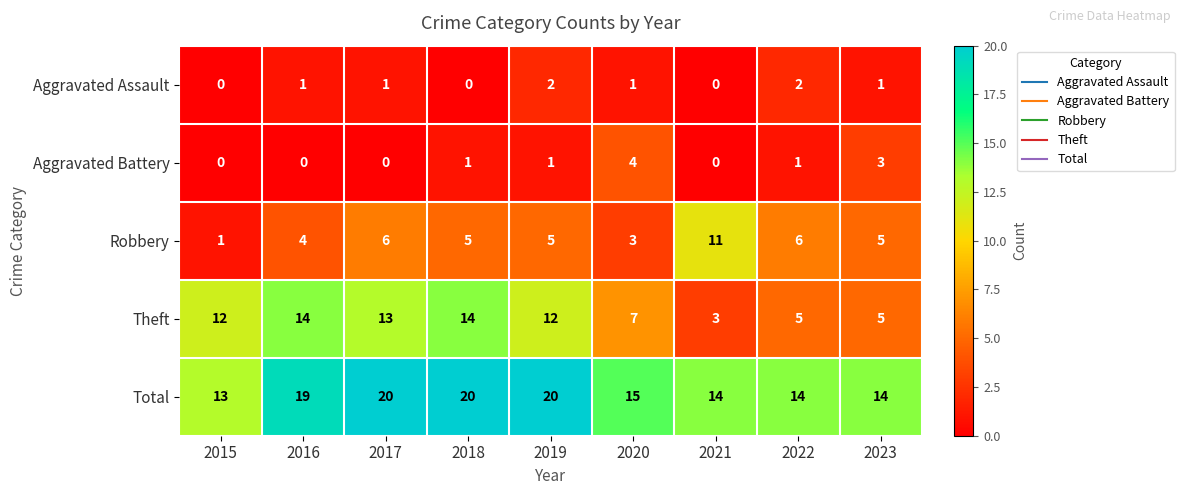

What is the difference between the highest and lowest values at 2015?

13